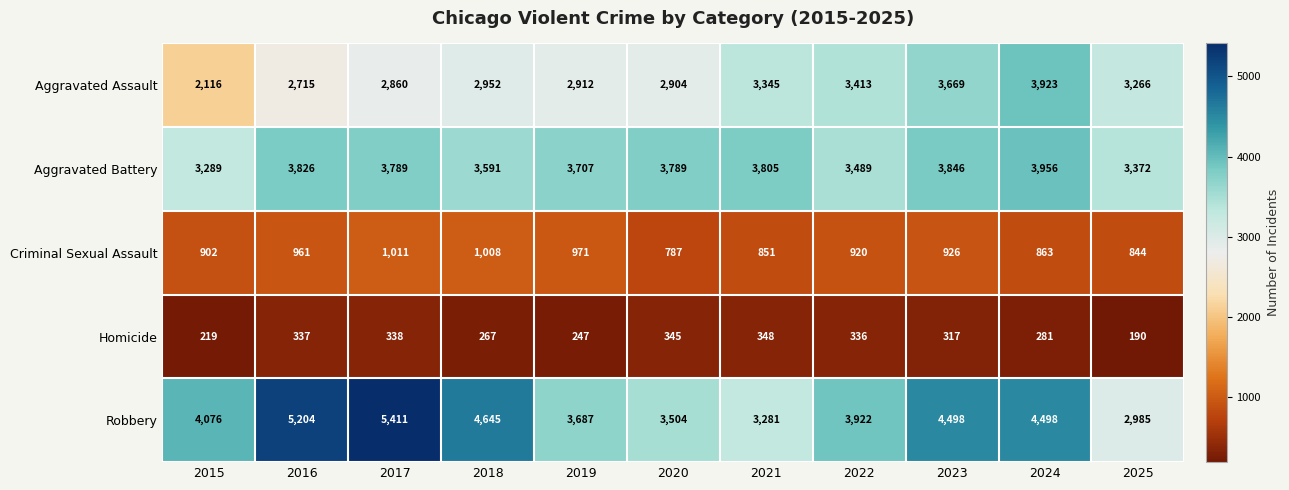

Rank the series at 2017 from highest to lowest value.

Robbery, Aggravated Battery, Aggravated Assault, Criminal Sexual Assault, Homicide